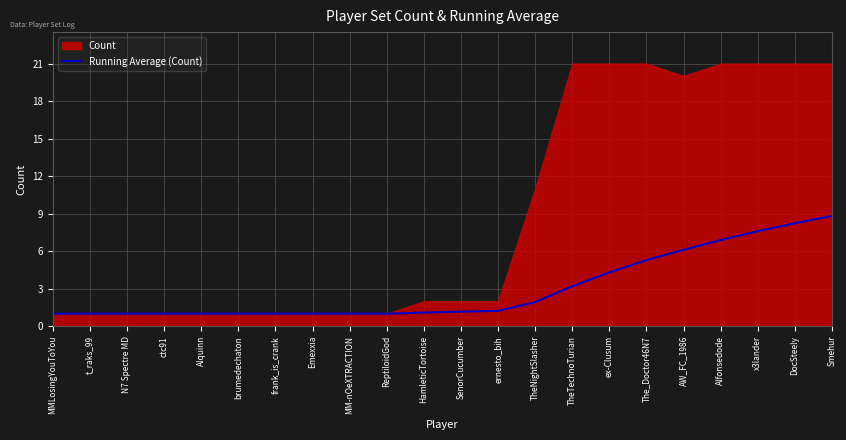

What is the maximum value for Running Average (Count)?

8.8